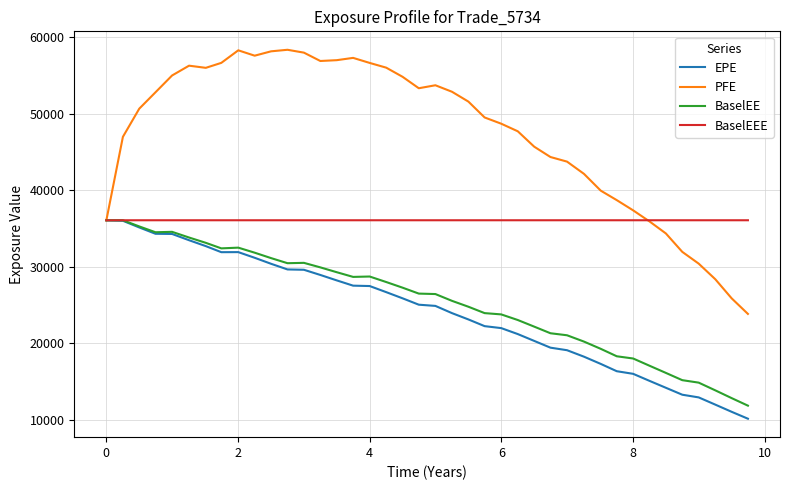

Which series has the largest total across all categories?

PFE